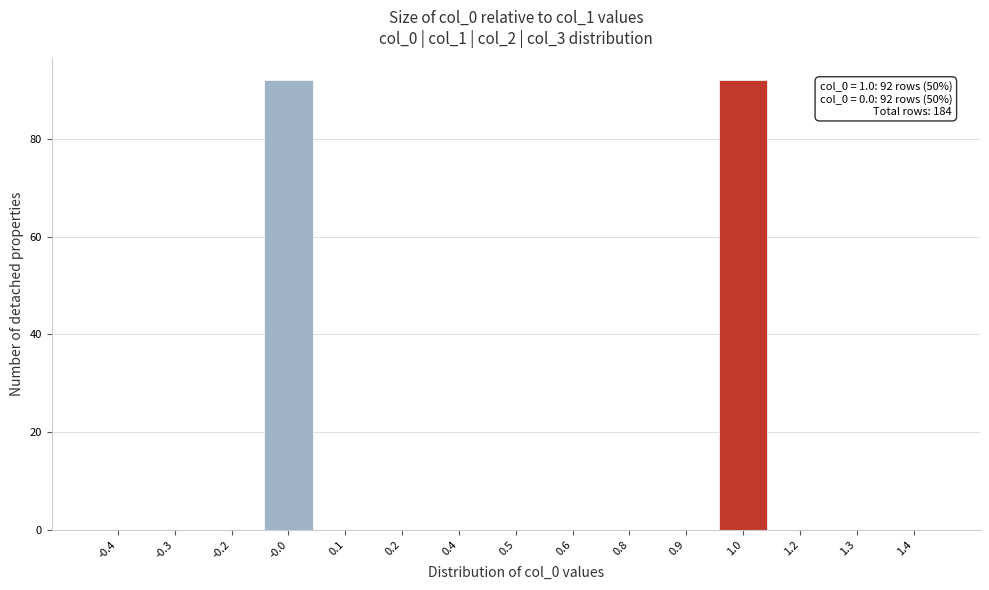

Reading left to right, list all the values displayed in this chart.

-0.4=0	-0.3=0	-0.2=0	-0.0=92	0.1=0	0.2=0	0.4=0	0.5=0	0.6=0	0.8=0	0.9=0	1.0=92	1.2=0	1.3=0	1.4=0